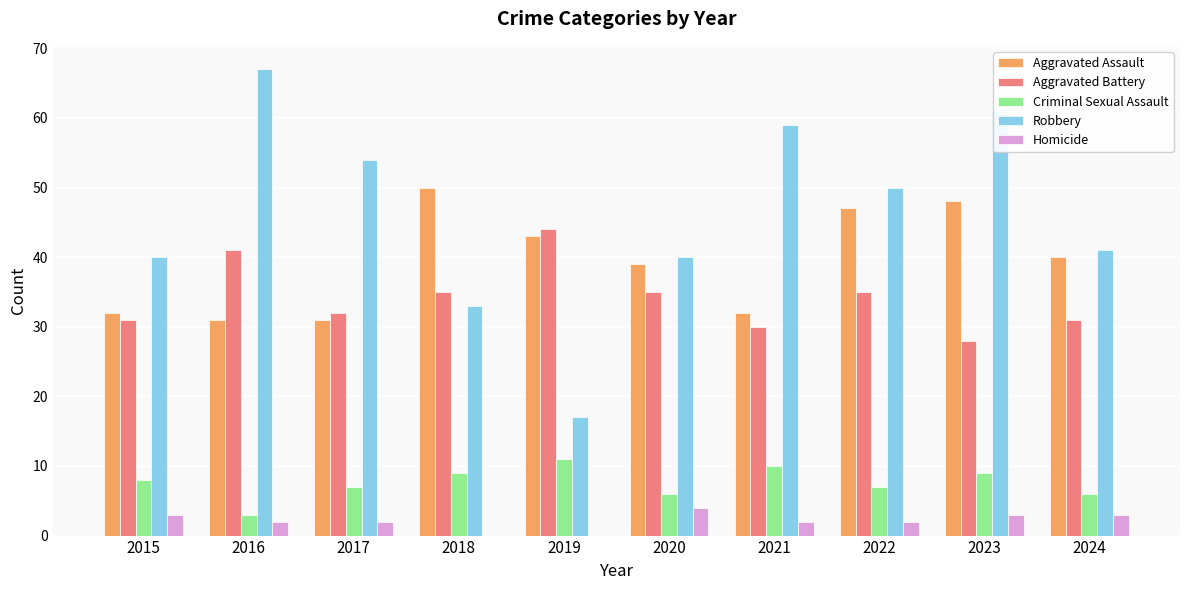

Reading right to left, extract all data points from this chart.

Aggravated Assault: 2024=40	2023=48	2022=47	2021=32	2020=39	2019=43	2018=50	2017=31	2016=31	2015=32
Aggravated Battery: 2024=31	2023=28	2022=35	2021=30	2020=35	2019=44	2018=35	2017=32	2016=41	2015=31
Criminal Sexual Assault: 2024=6	2023=9	2022=7	2021=10	2020=6	2019=11	2018=9	2017=7	2016=3	2015=8
Robbery: 2024=41	2023=61	2022=50	2021=59	2020=40	2019=17	2018=33	2017=54	2016=67	2015=40
Homicide: 2024=3	2023=3	2022=2	2021=2	2020=4	2019=0	2018=0	2017=2	2016=2	2015=3